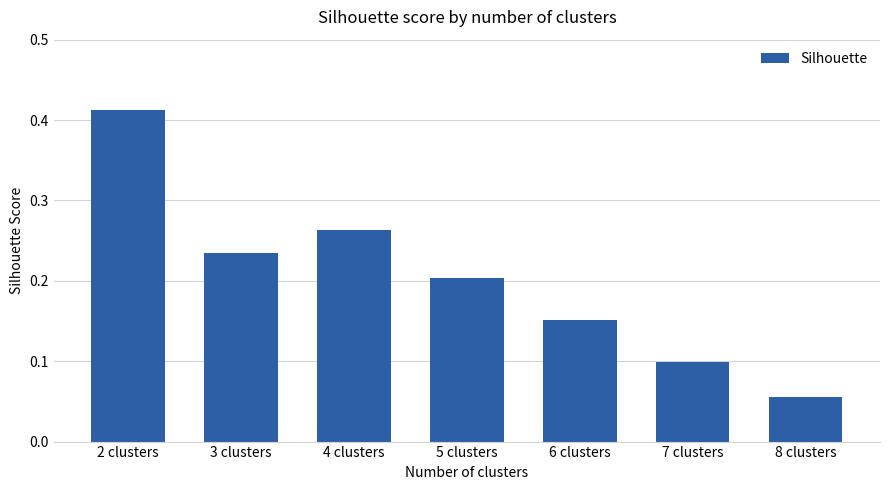

Rank the categories by value from lowest to highest.

8 clusters, 7 clusters, 6 clusters, 5 clusters, 3 clusters, 4 clusters, 2 clusters